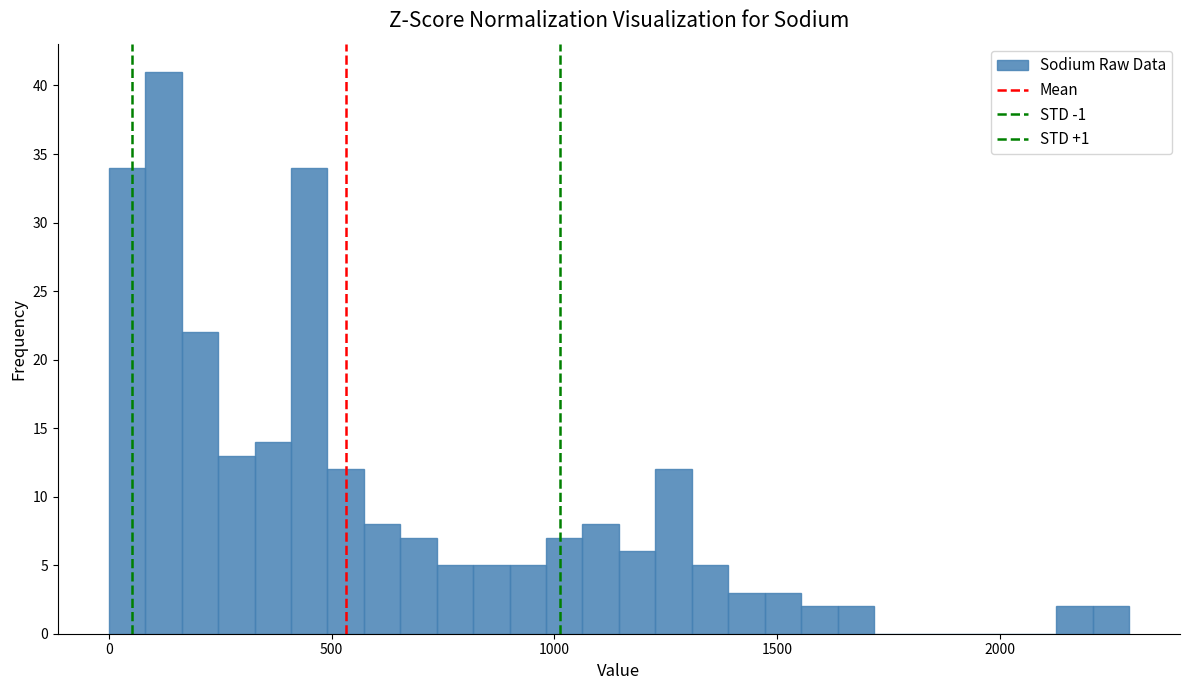

Read against the x-axis, roughly where is the centre of the tallest bar?

100